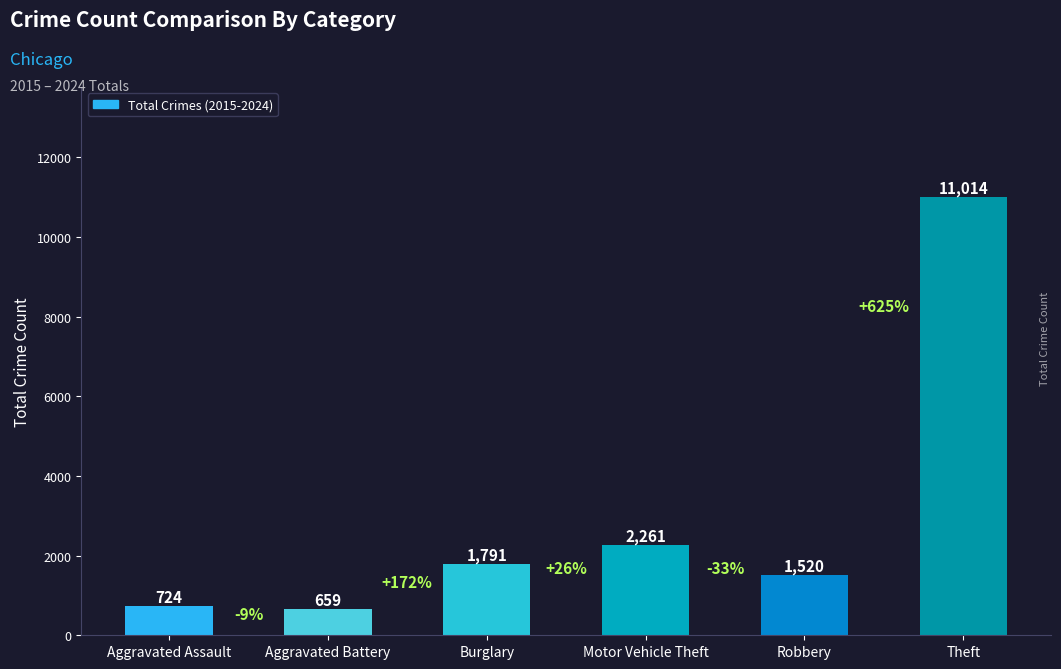

Reading right to left, what are all the values shown in this chart?

Theft=11014	Robbery=1520	Motor Vehicle Theft=2261	Burglary=1791	Aggravated Battery=659	Aggravated Assault=724